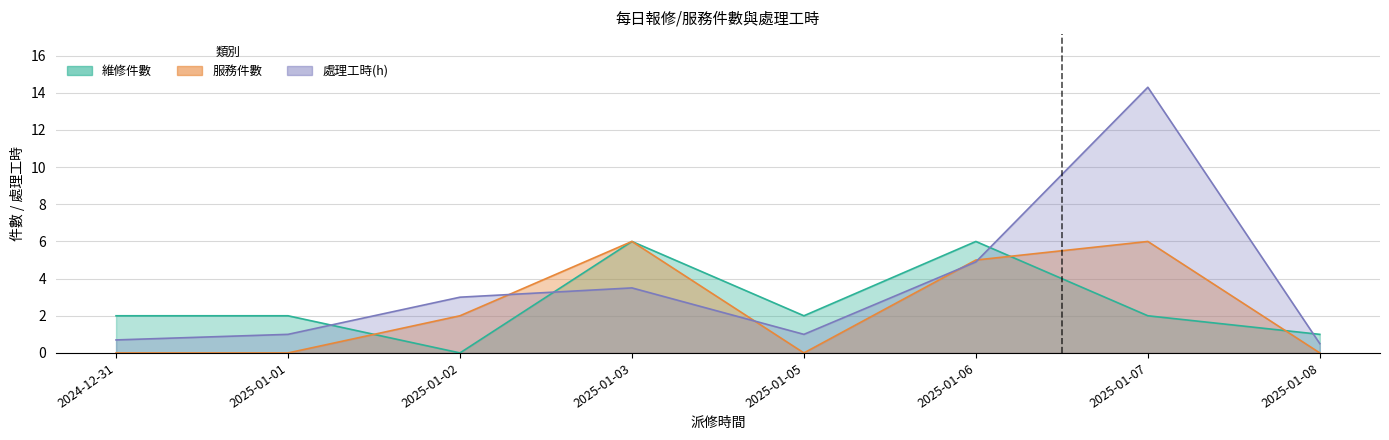

Is the value of 處理工時 at 2025-01-02 greater than the value of 維修件數 at 2025-01-01?

Yes